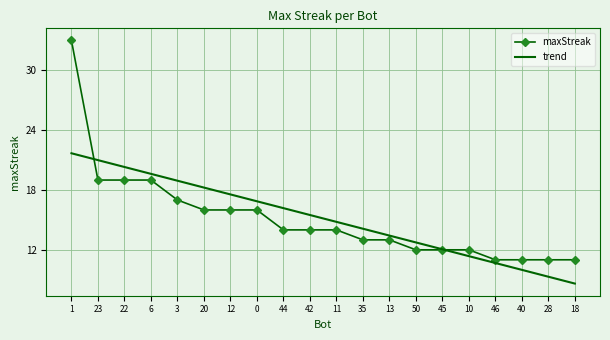

True or false: maxStreak has a value of 16.0 at 0.

True